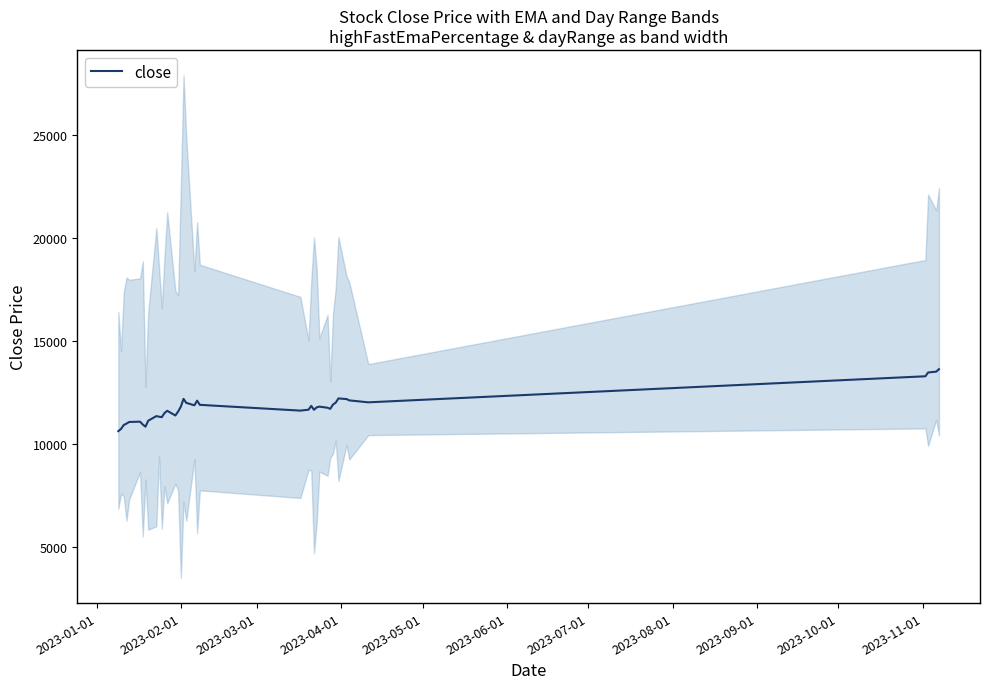

How many data points does each series have?

40